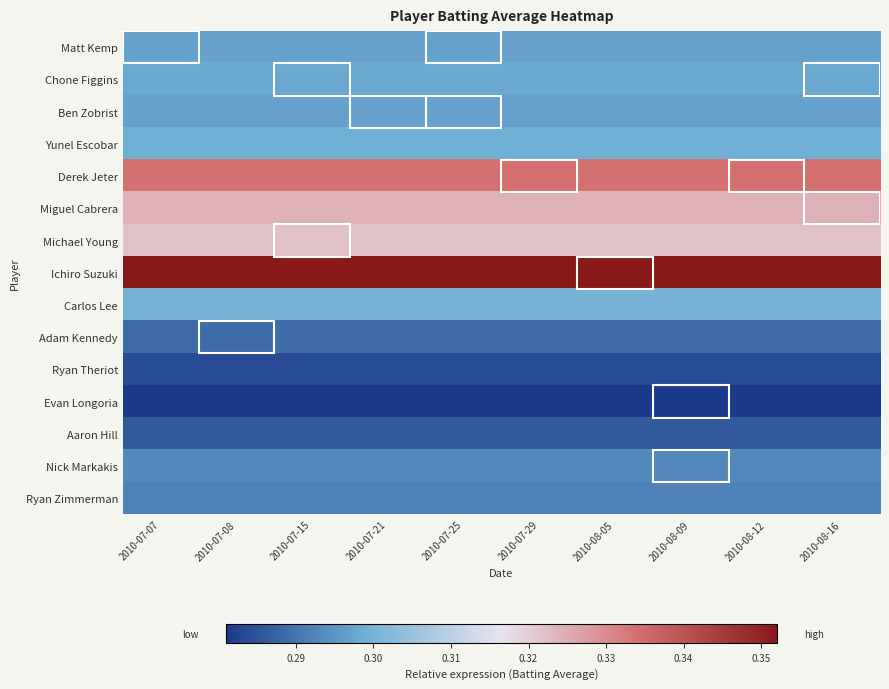

Which label corresponds to the largest value in the chart?

2010-07-07